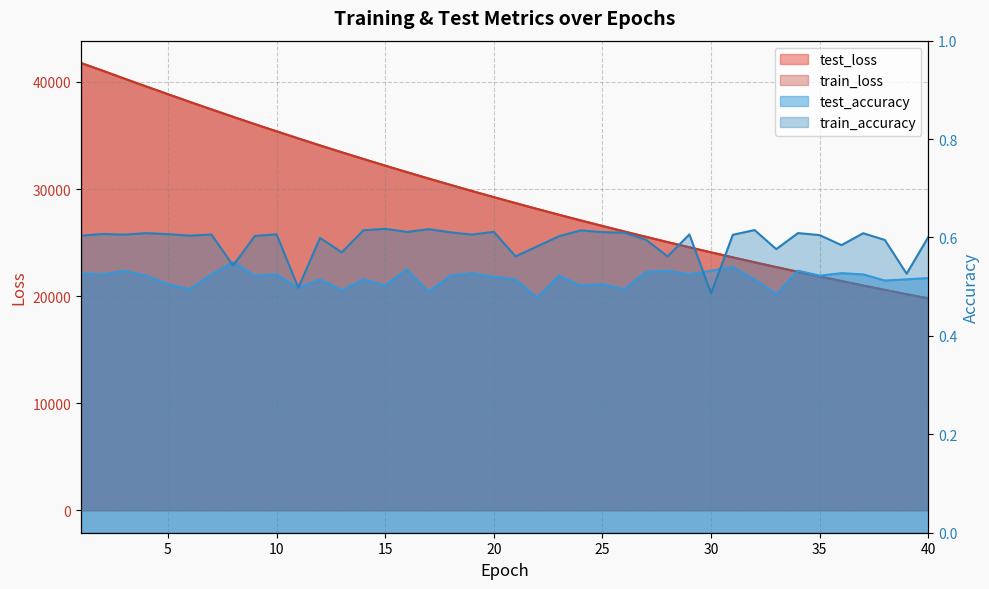

Which series ends up on top after the final intersection of train_accuracy and test_accuracy?

train_accuracy